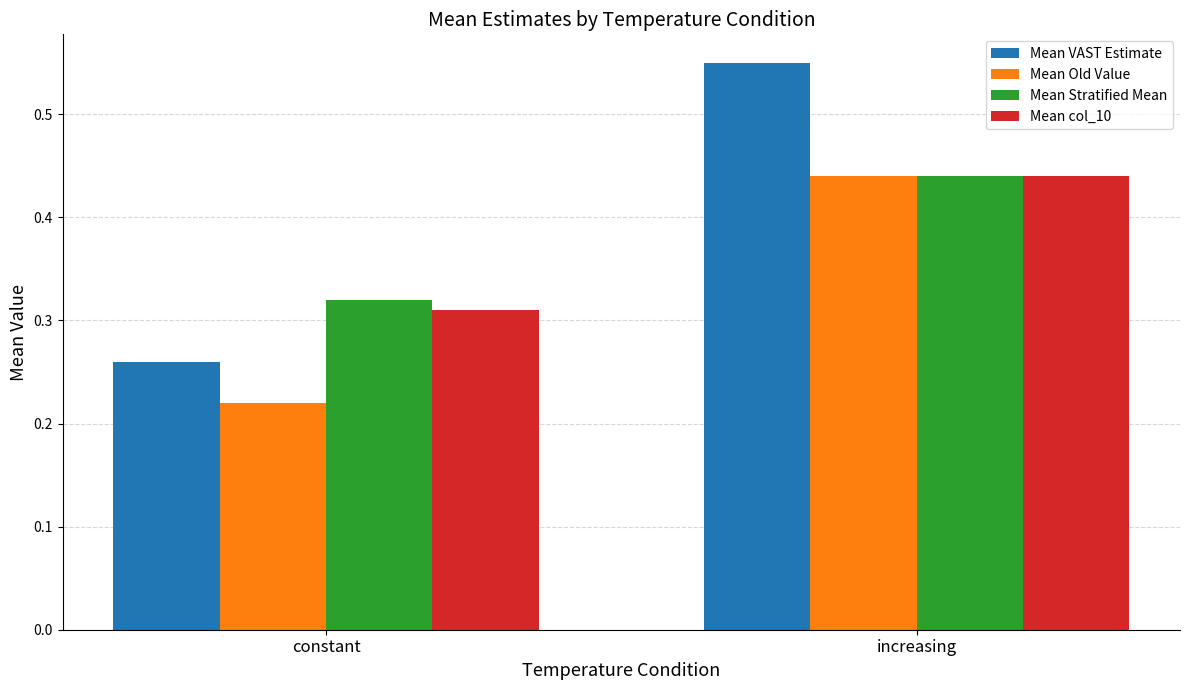

What is the total value across all series at constant?

1.1